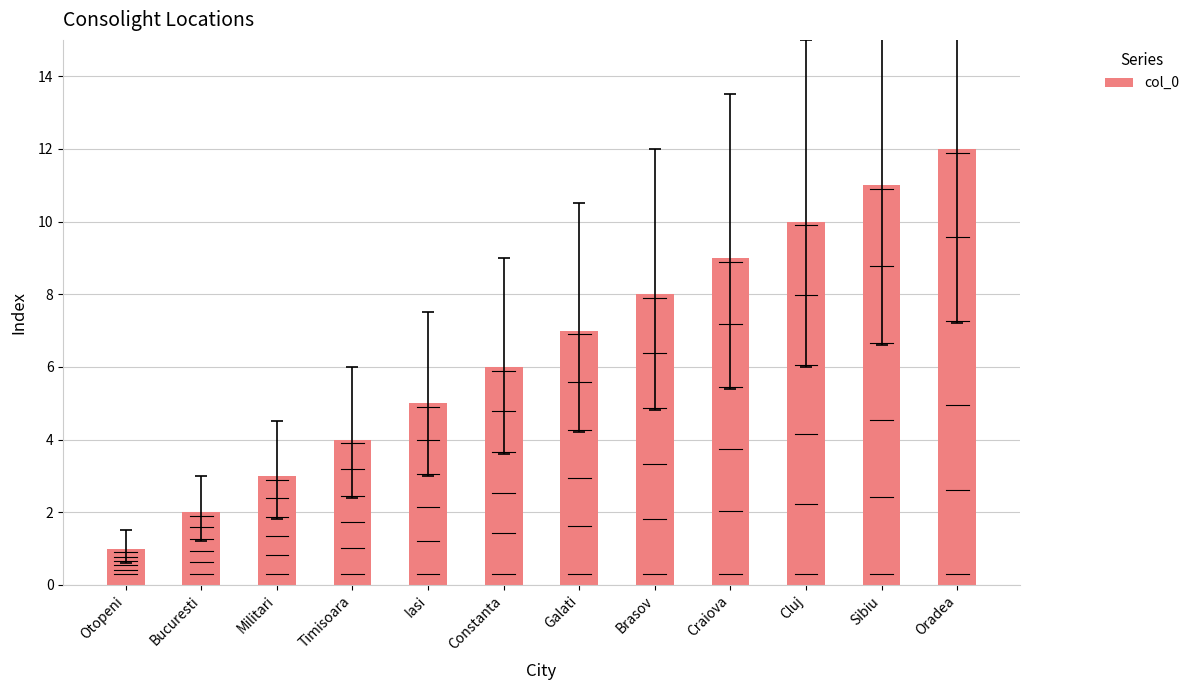

Approximately how many times larger is the value at Bucuresti compared to Oradea?

0.2